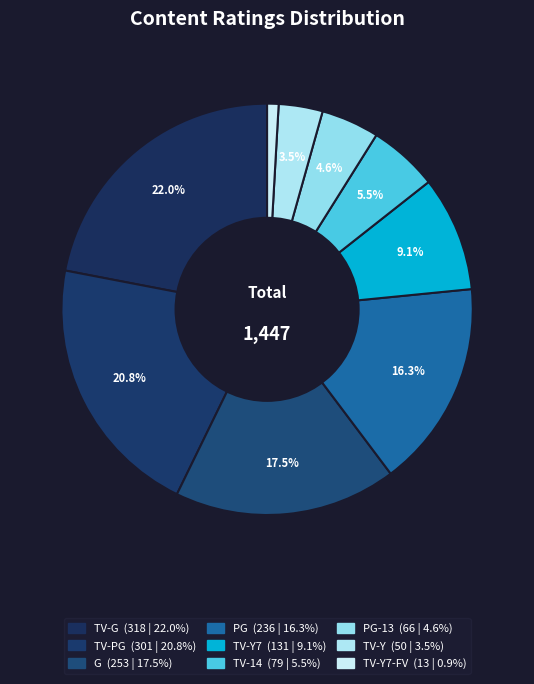

To the nearest percent, what is the difference between the largest and smallest slice percentages?

21%